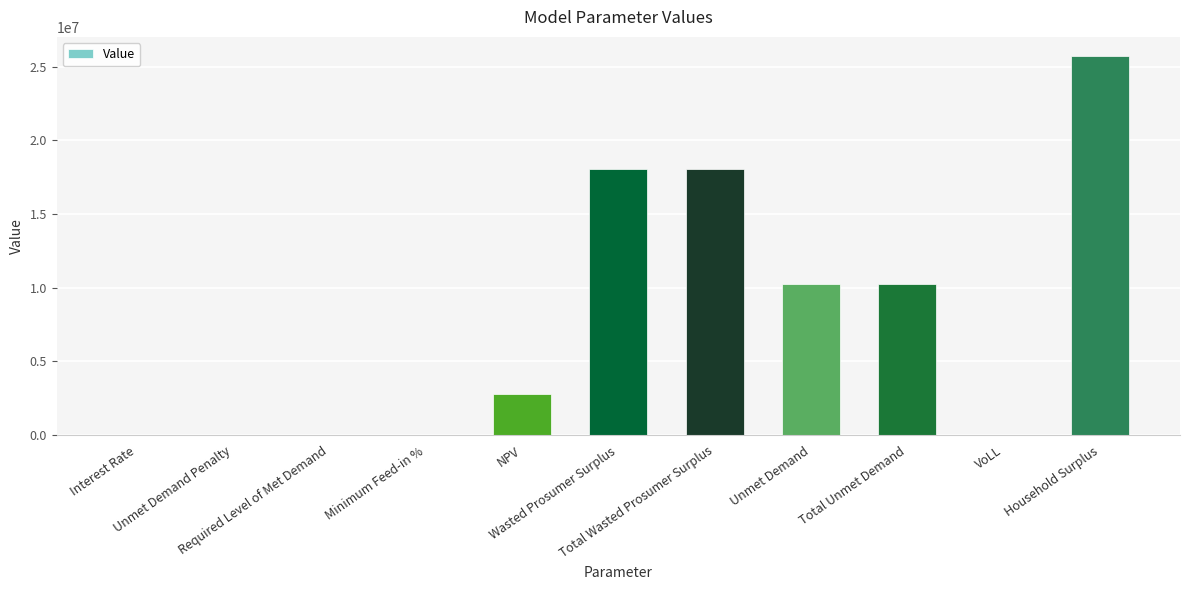

What is the greatest value displayed?

25744488.4